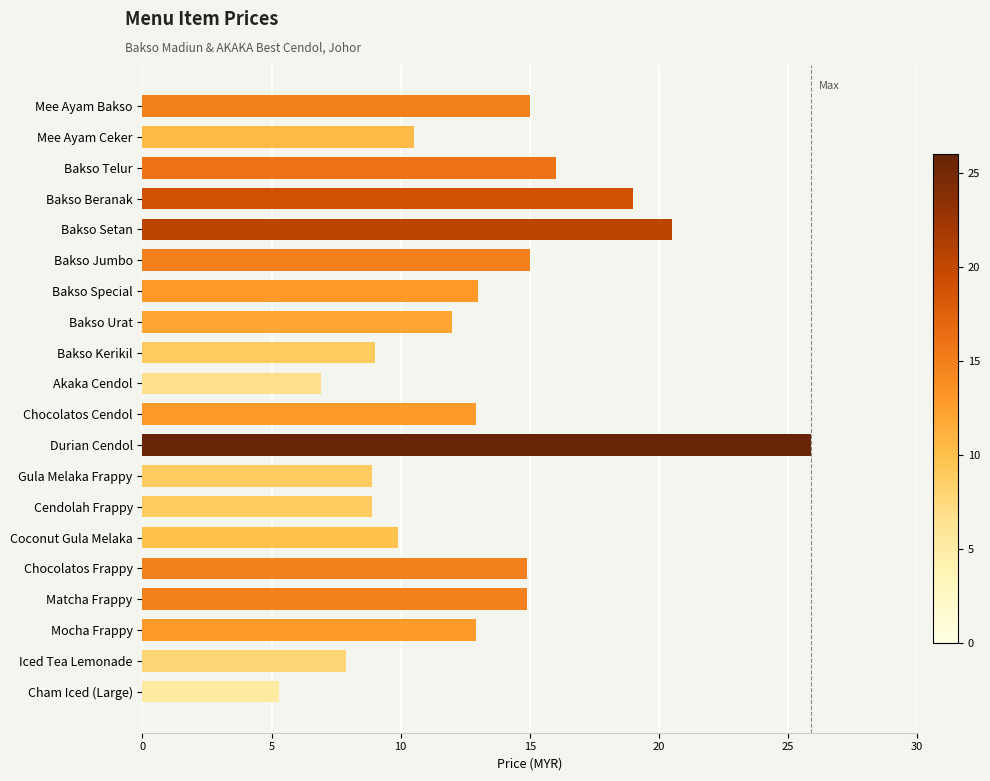

The chart shows a value of 12.9 at Chocolatos Cendol. True or false?

True